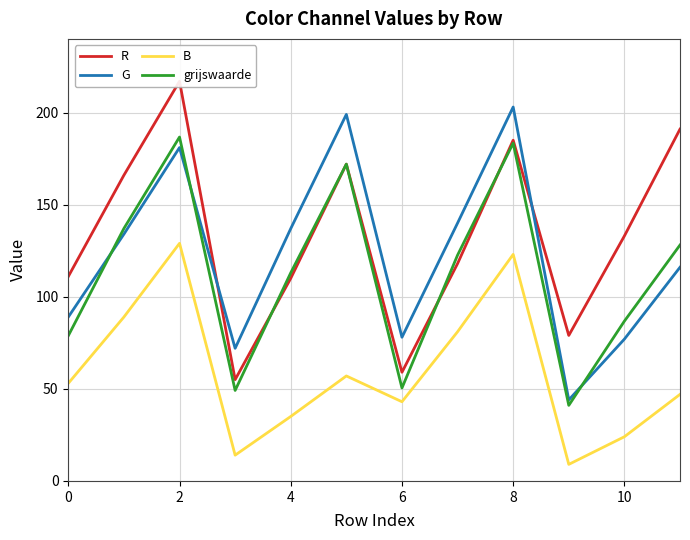

True or false: B and G cross at least once.

False